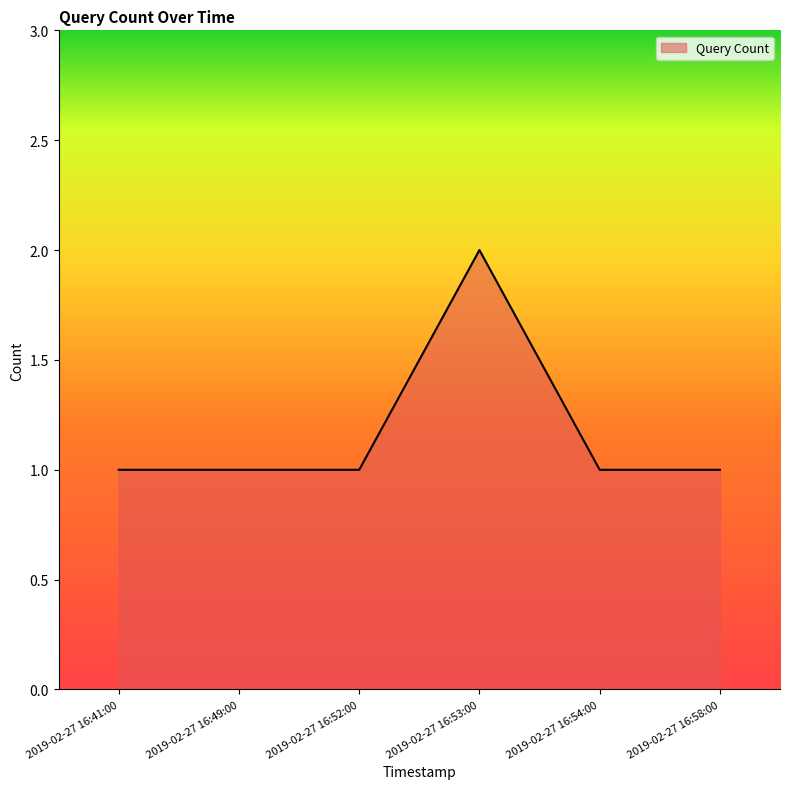

What is the ratio of the value at 2019-02-27 16:54:00 to the value at 2019-02-27 16:52:00?

1.0